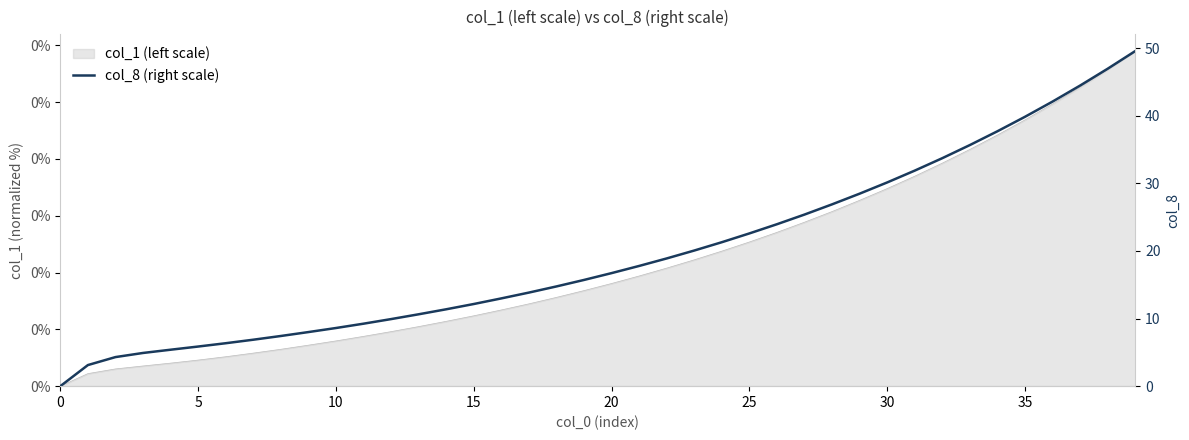

What is the value of the 38th point from the left?

44.5